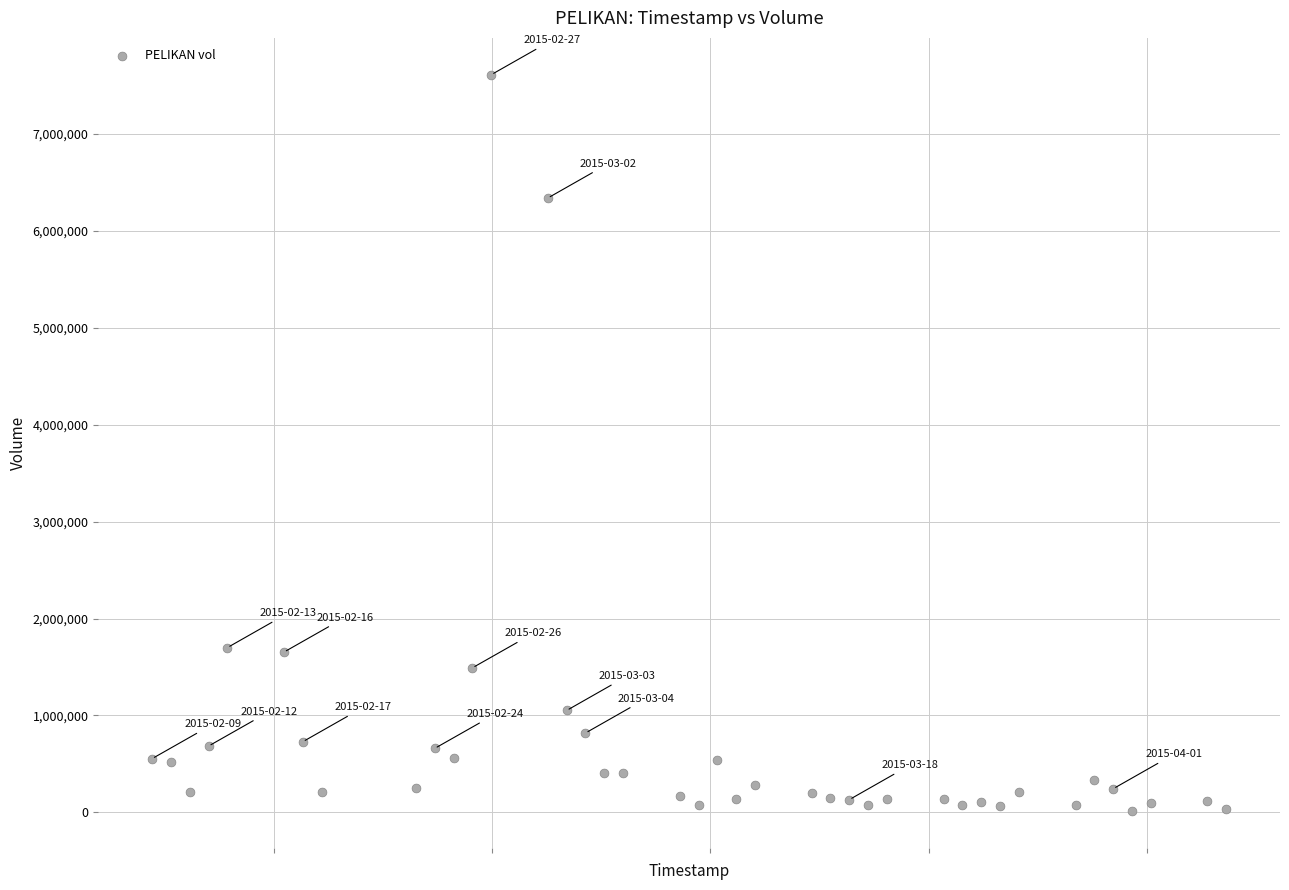

What is the range of Y values (max minus min)?

7596800